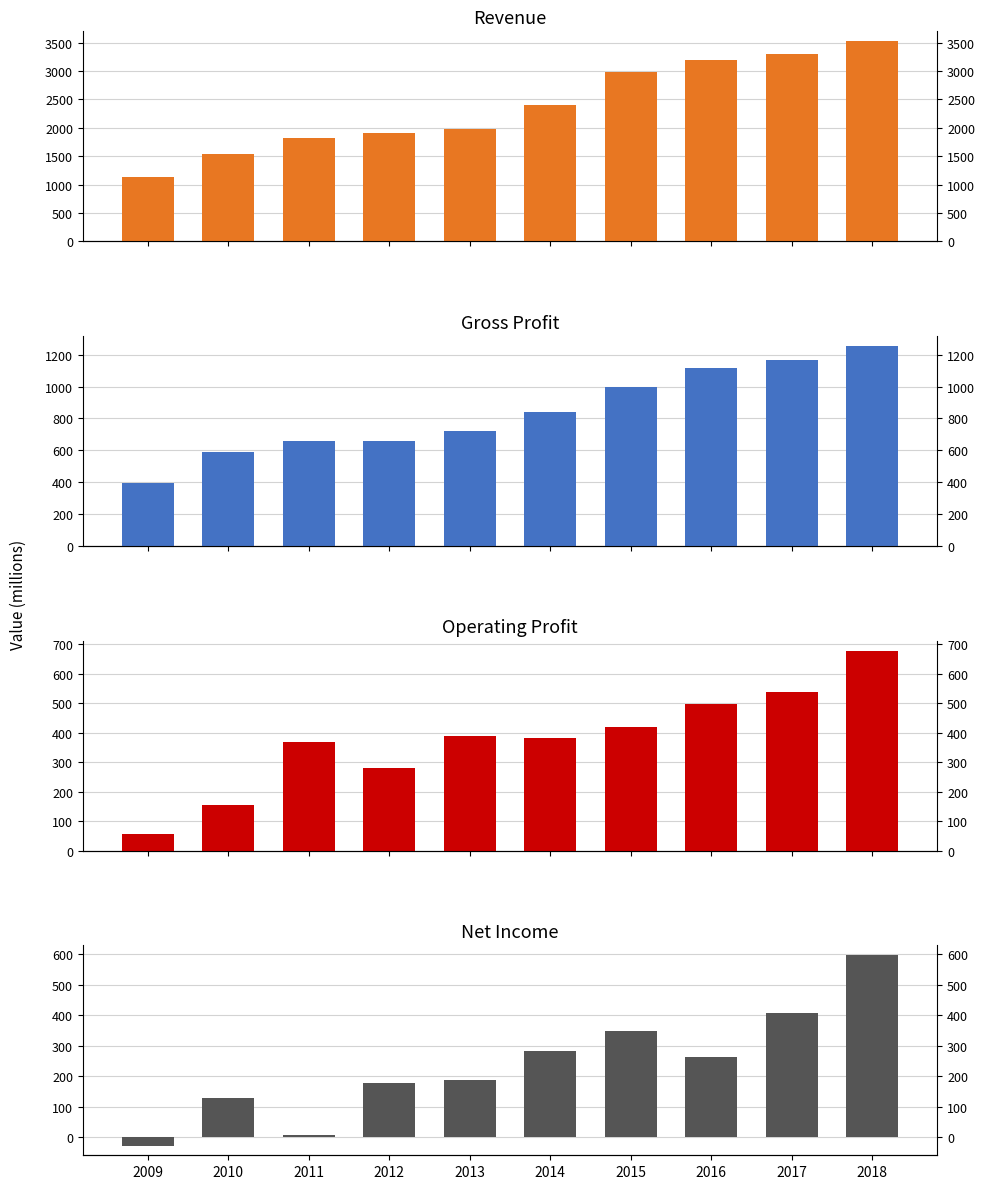

Reading left to right, transcribe all the data shown in this chart.

Revenue: 1135	1540	1827	1914	1981	2410	2975	3202	3307	3522
Gross Profit: 393	592	660	656	724	842	997	1118	1165	1255
Operating Profit: 58	155	370	281	390	382	418	497	540	679
Net Income: -28	130	6	177	188	284	348	262	408	599